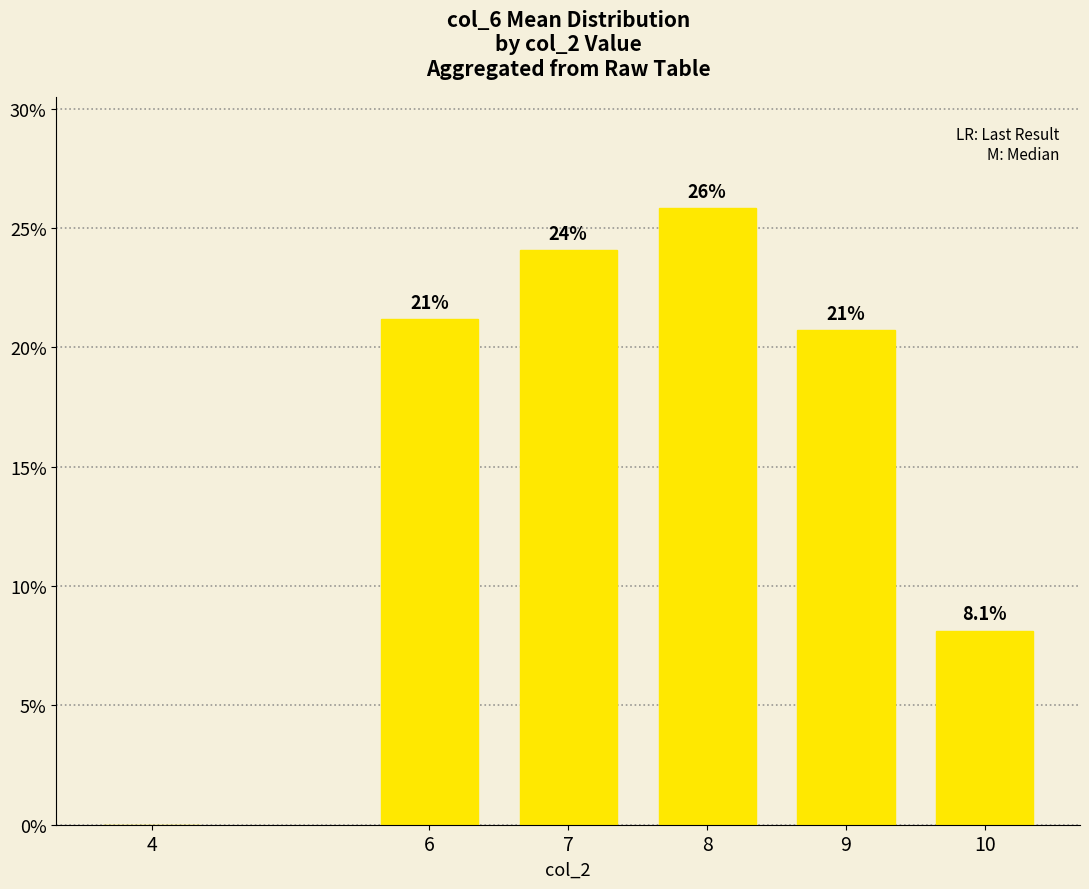

Are the bars horizontal?

No